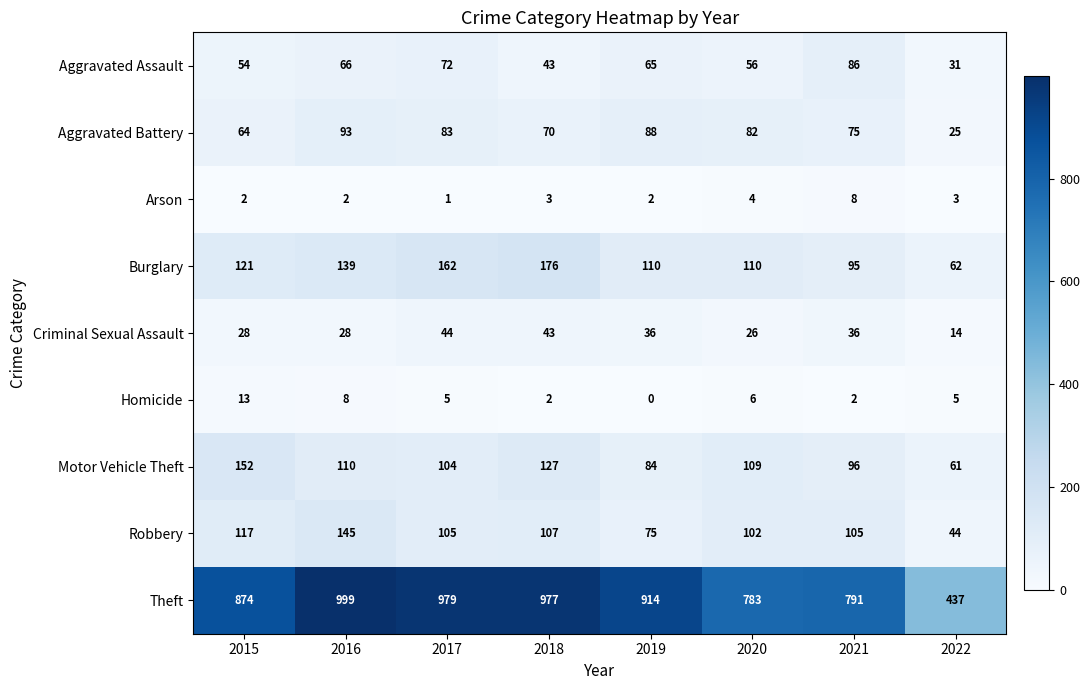

Count the number of categories in the chart.

8